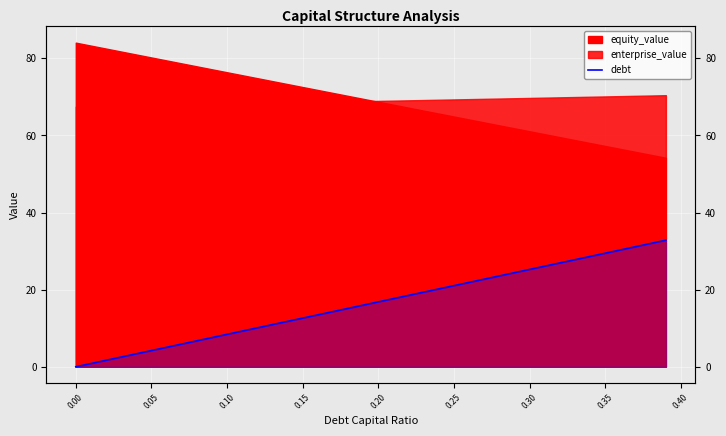

Where does the data first go above 16?

0.20